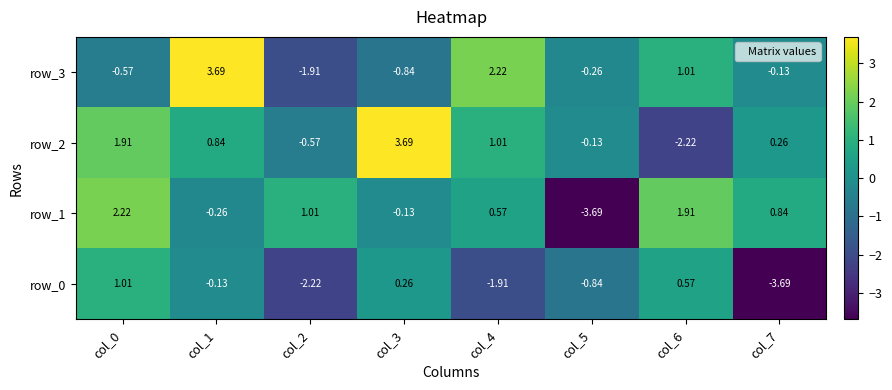

Is the value of row_0 at col_7 greater than the value of row_1 at col_4?

No